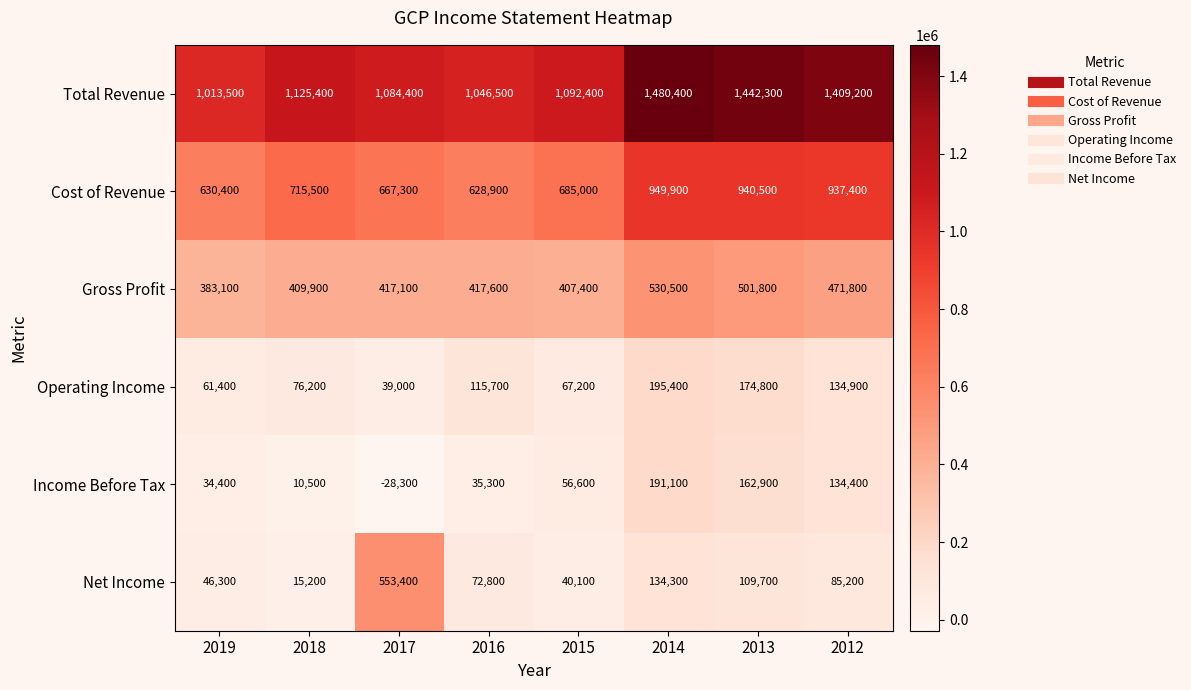

Where is Cost of Revenue nearest to the value 789400?

2018